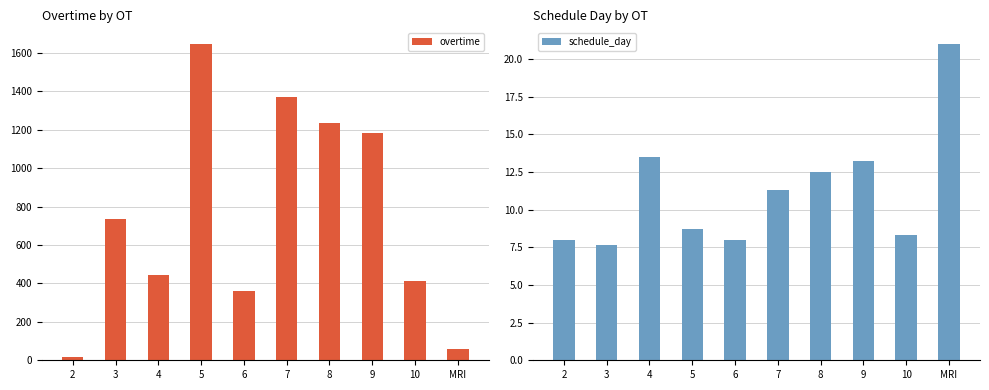

What is the label of the 5th bar from the left?

6